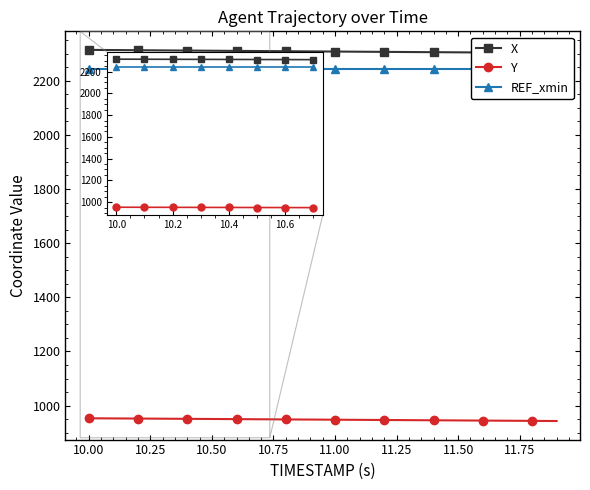

Rank the series at 10 from highest to lowest value.

X, REF_xmin, Y